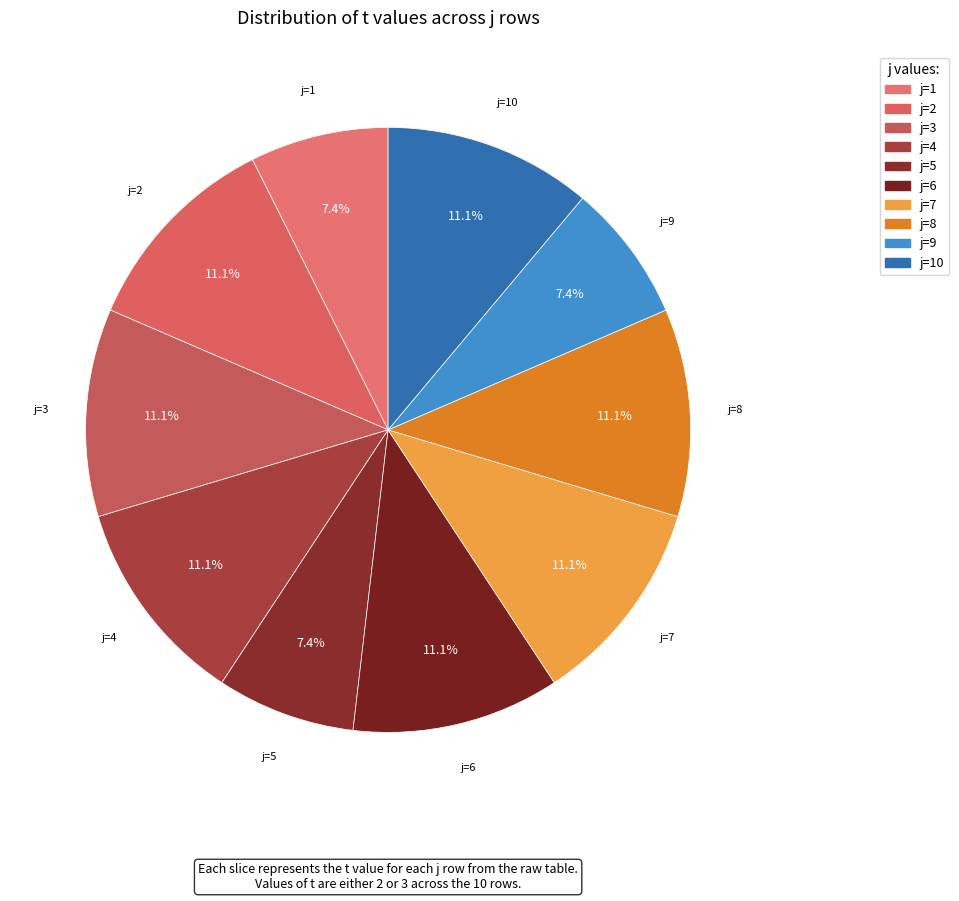

Combined, do j=6 and j=8 account for over 50%?

No